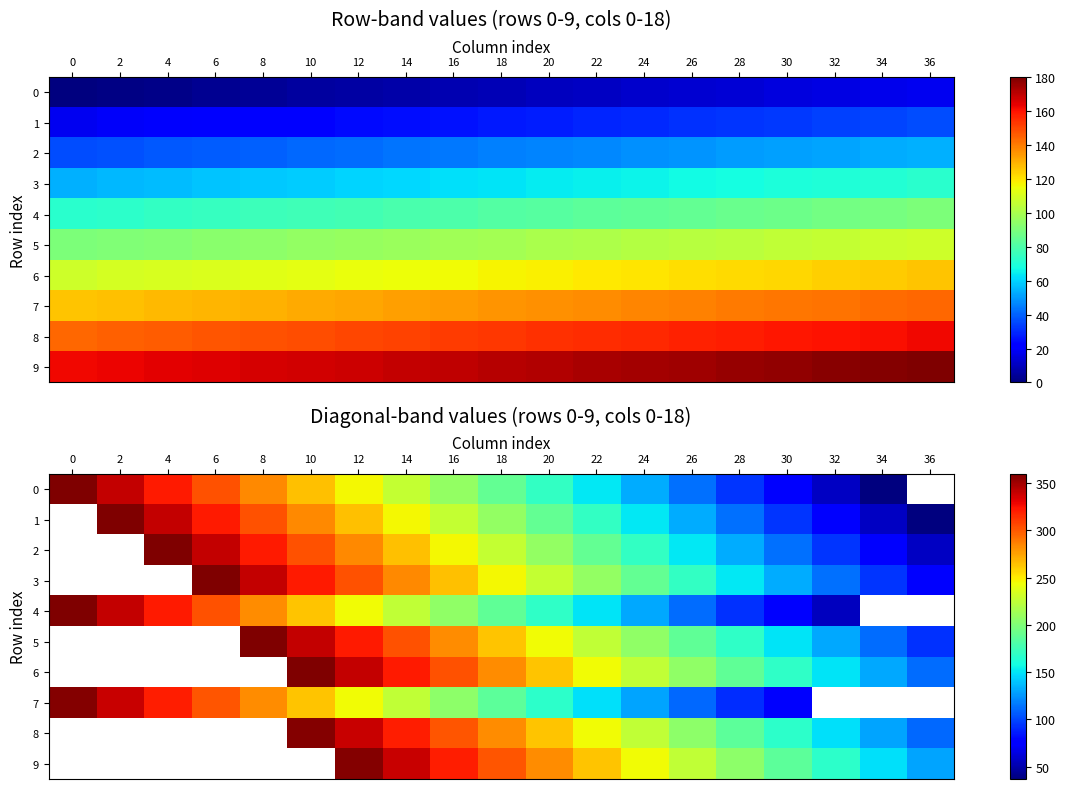

What is the difference between the 0 values at 32 and 2?

285.0